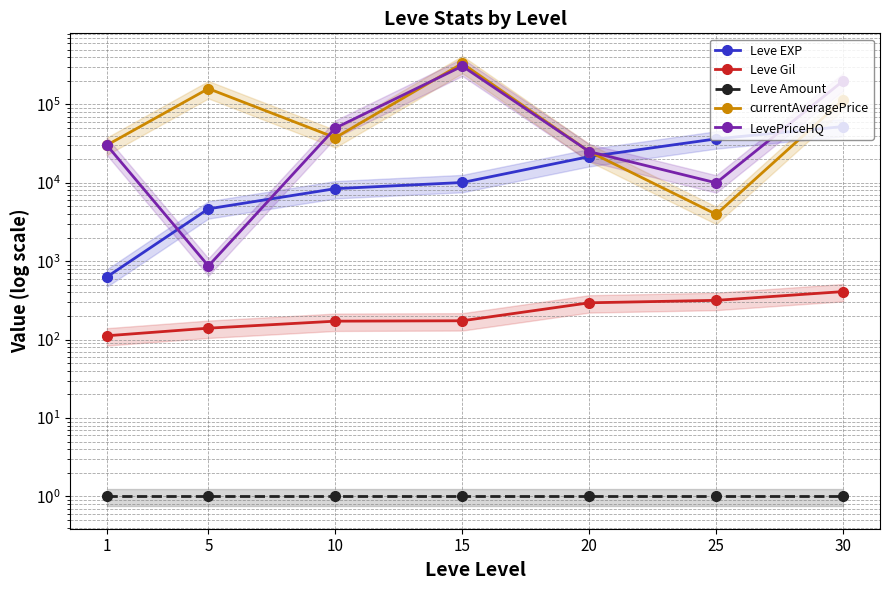

Reading right to left, extract all data points from this chart.

Leve EXP: 52220.0	36390.0	21600.0	10100.0	8430.0	4660.0	630.0
Leve Gil: 410.0	317.0	295.0	174.0	172.0	140.0	112.0
Leve Amount: 1.0	1.0	1.0	1.0	1.0	1.0	1.0
currentAveragePrice: 115000.0	3966.7	25000.0	333407.6	37666.7	159168.0	30241.0
LevePriceHQ: 200000.0	10000.0	25000.0	308194.2	50000.0	870.0	30241.0